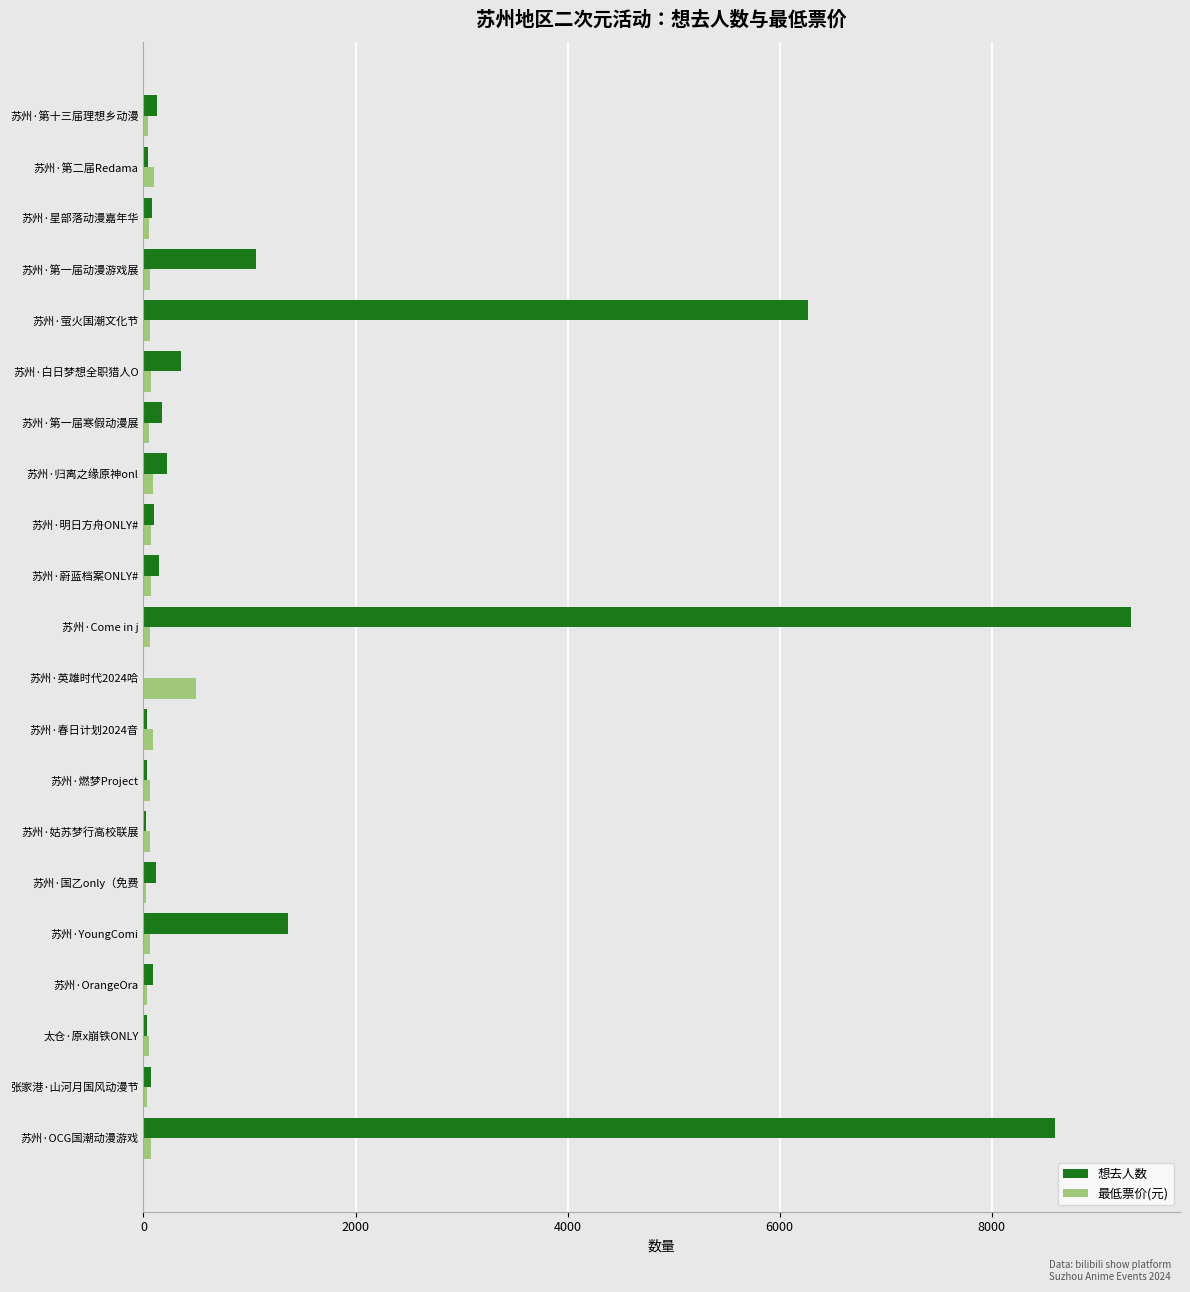

Which label corresponds to the largest value in the chart?

苏州·Come in j